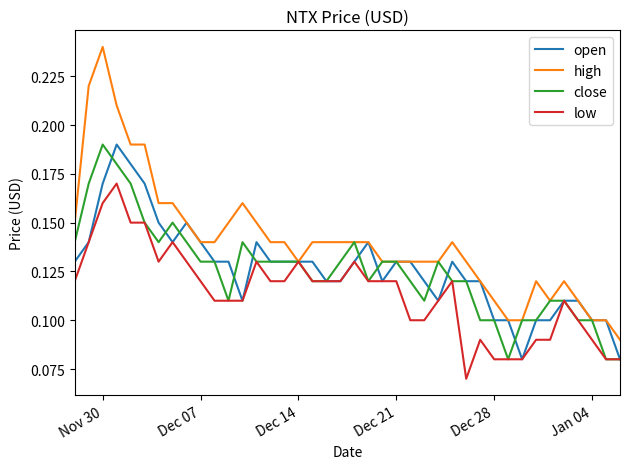

Which series has the largest total across all categories?

high